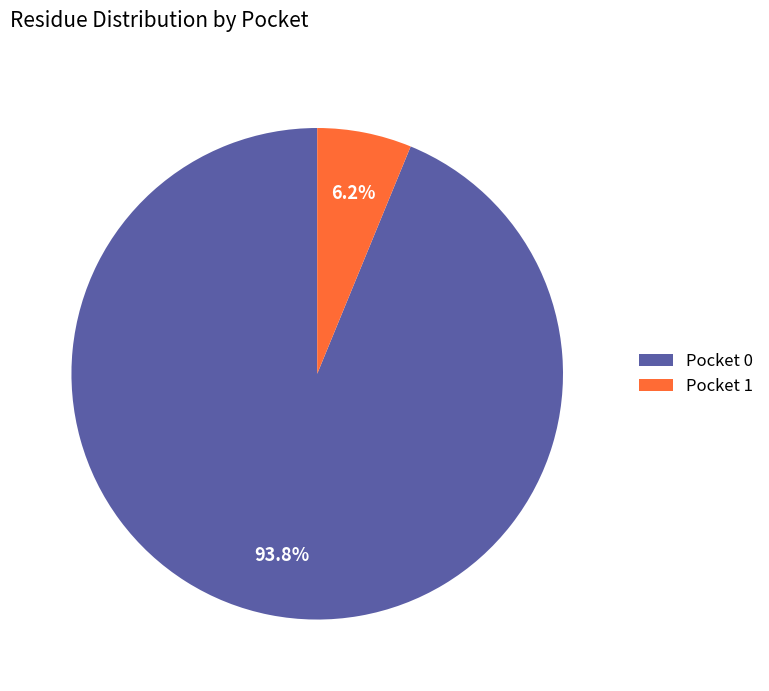

Between Pocket 1 and Pocket 0, which is larger?

Pocket 0